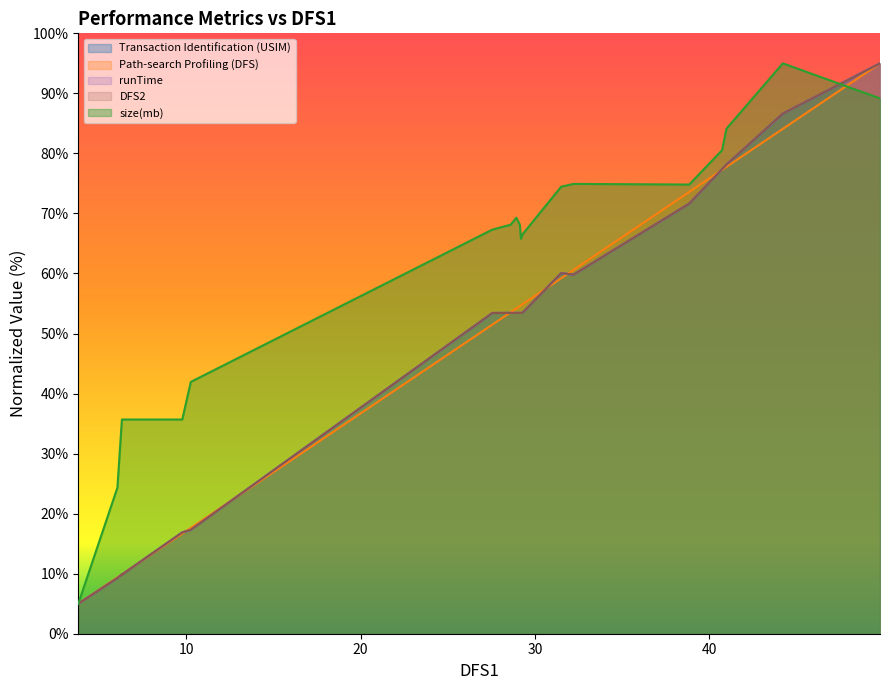

Which series ends up on top after the final intersection of Path-search Profiling (DFS) and size(mb)?

Path-search Profiling (DFS)